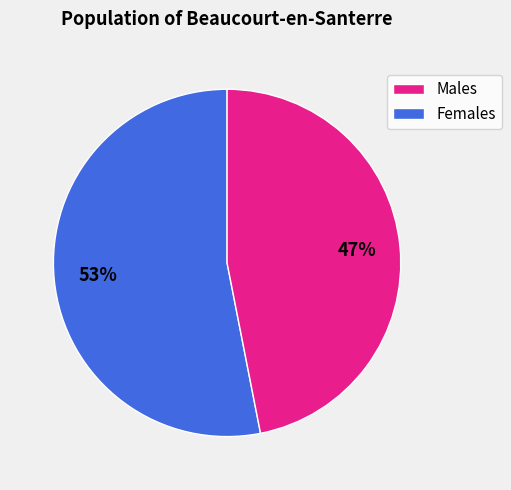

To the nearest percent, what is the difference between the largest and smallest slice percentages?

6%